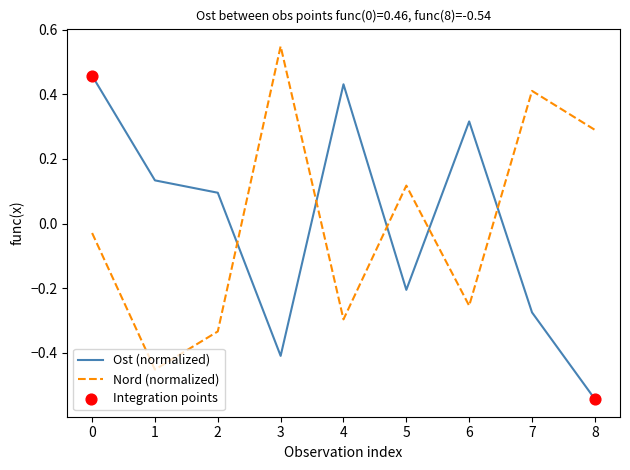

At how many categories does at least one series exceed 0?

9